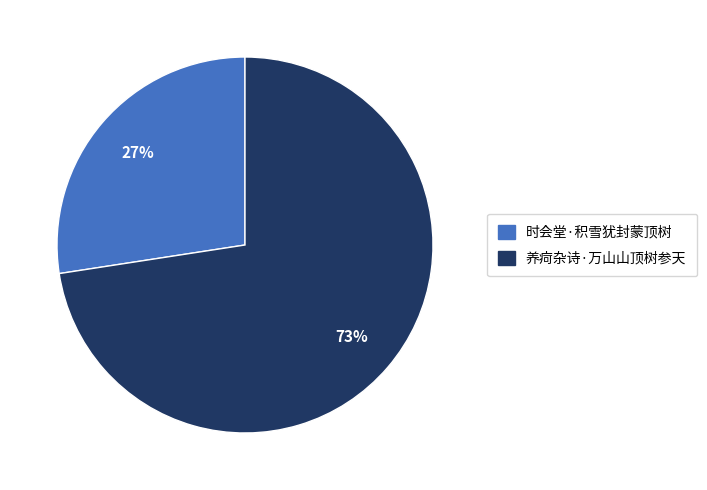

True or false: 养疴杂诗·万山山顶树参天 accounts for 73% of the total.

True